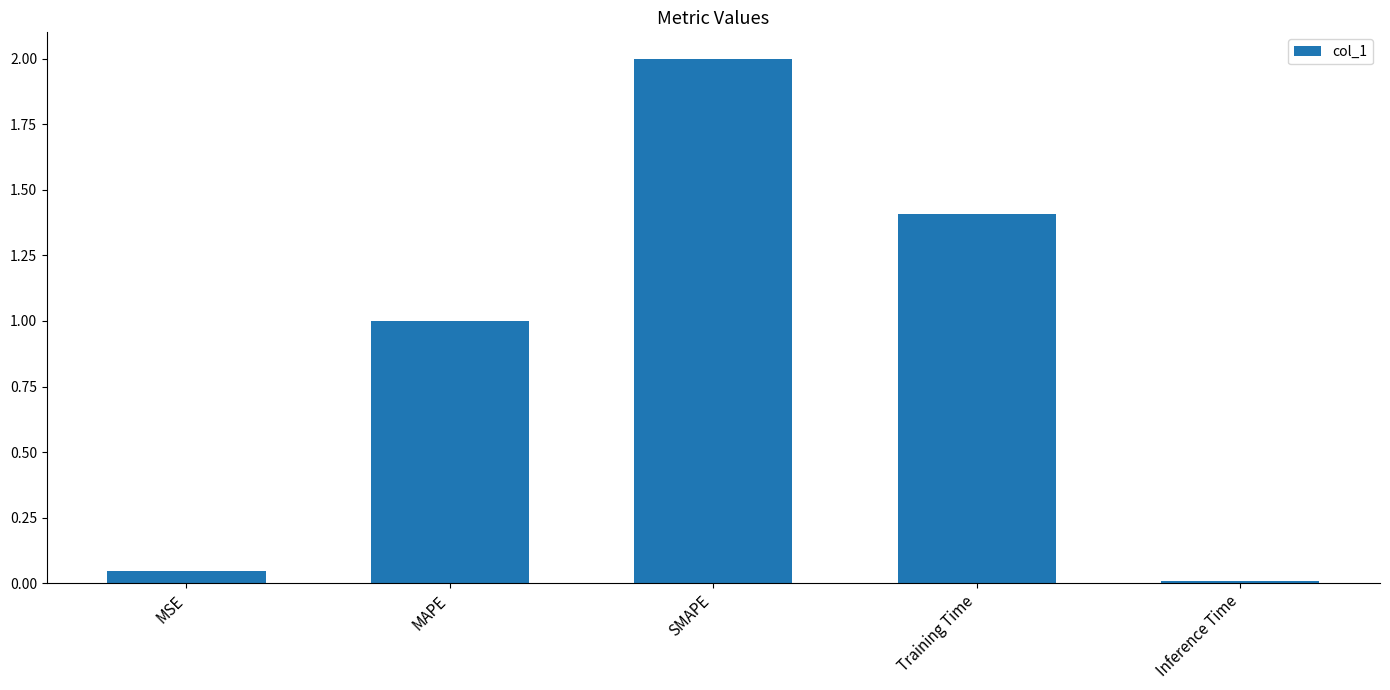

What is the average value?

0.9